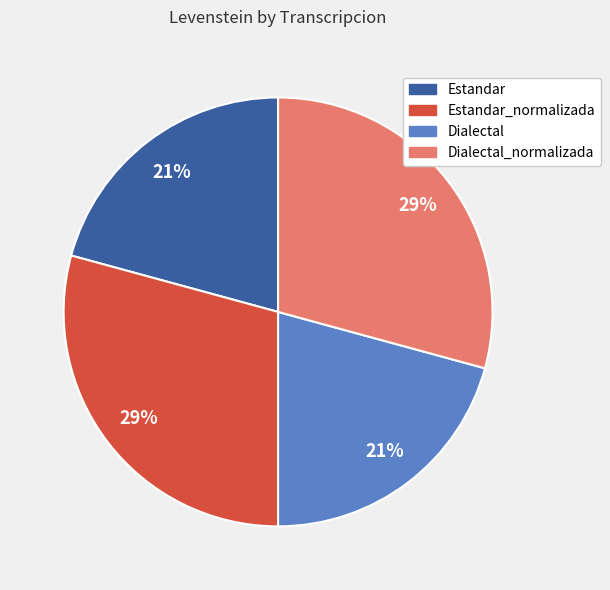

Count the number of slices in the pie.

4